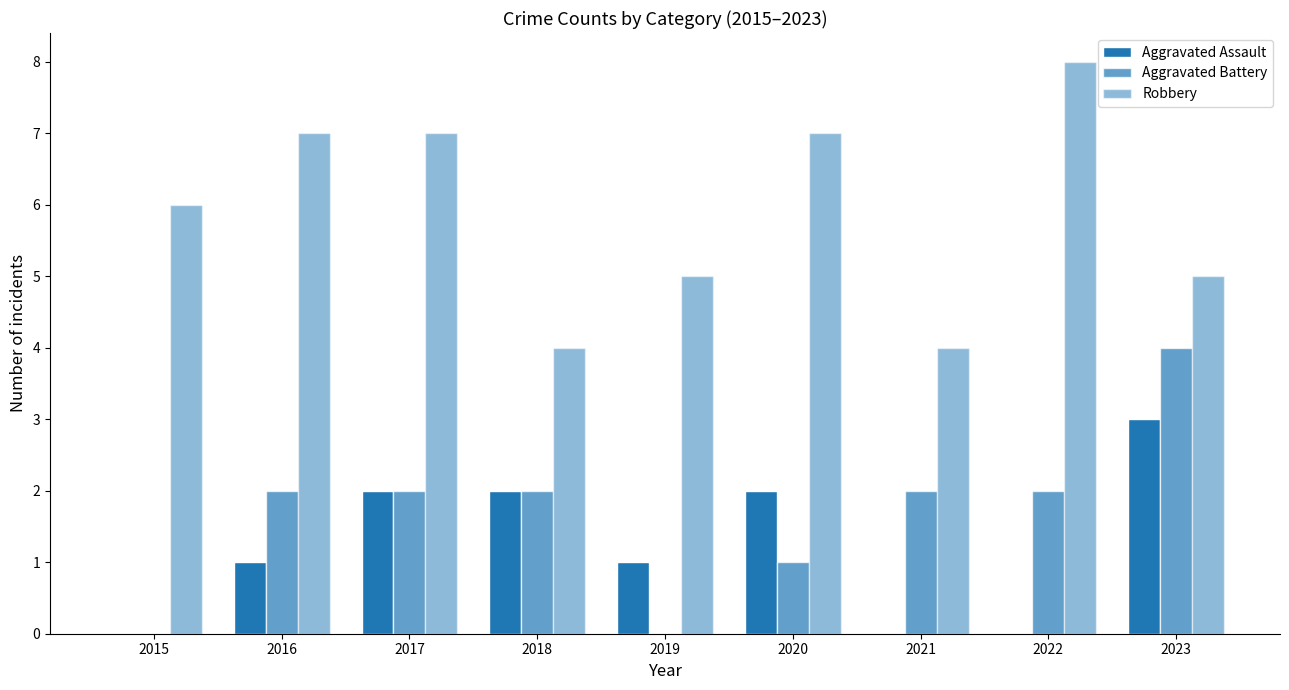

What is the difference between the maximum and minimum values in the Aggravated Assault series?

3